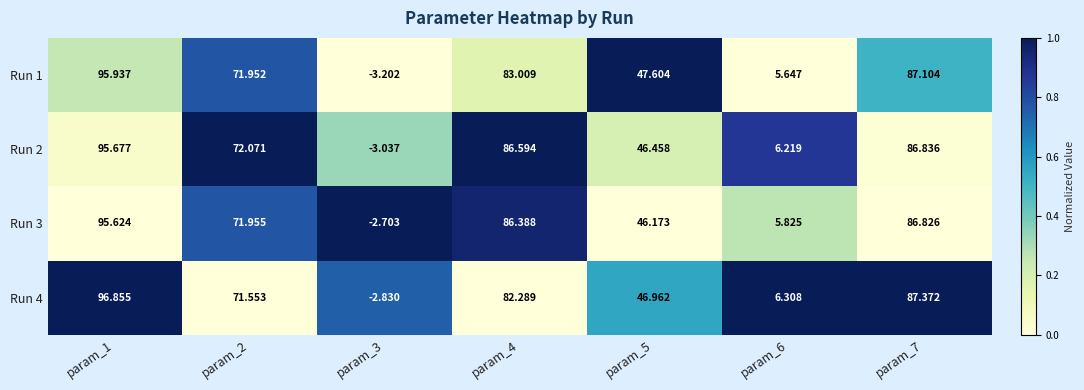

Is the value of Run 3 at param_6 greater than the value of Run 1 at param_4?

No